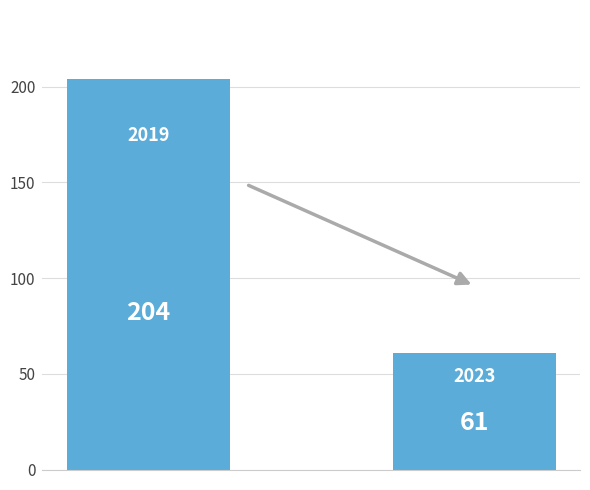

Reading left to right, extract all data points from this chart.

204	61